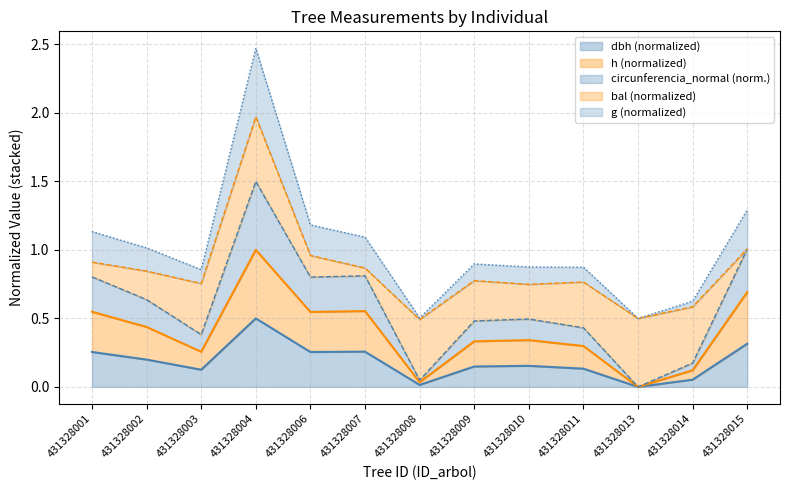

At which category is the sum across all series the highest?

431328004